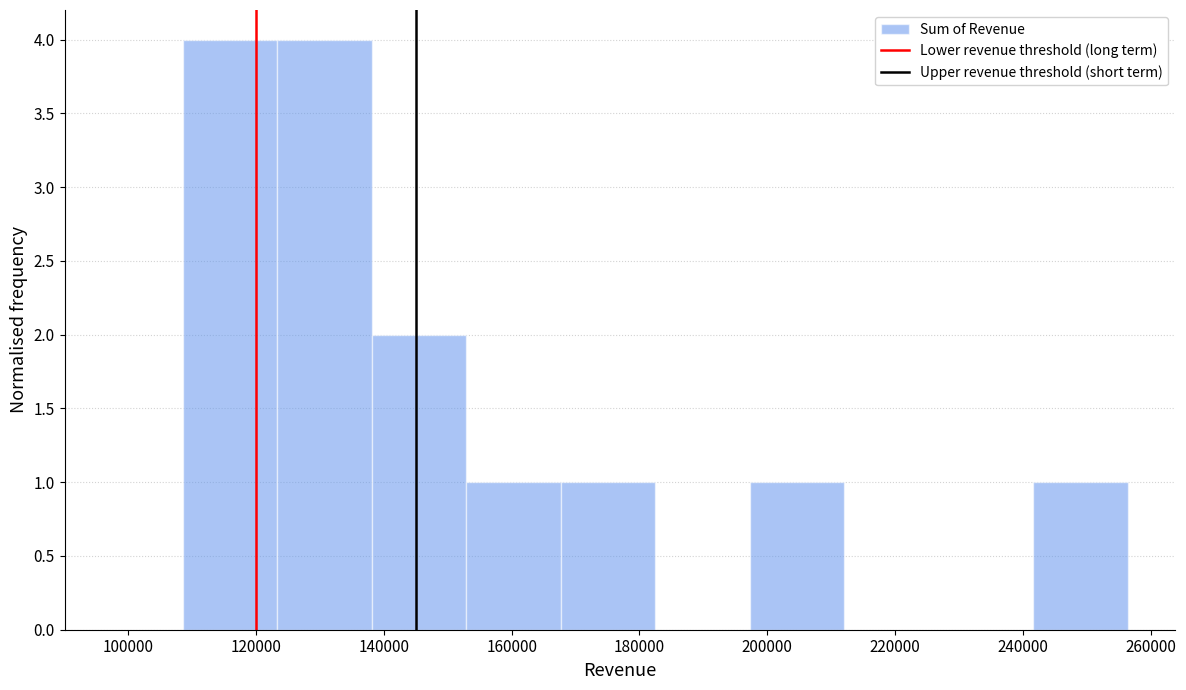

Reading left to right, transcribe this chart: for each bar, give the range it covers on the x-axis and its height. Neither the bar edges nor the heights are printed on the chart, so give them approximately, as read against the axes.

108000 to 124000: 4
124000 to 138000: 4
138000 to 152000: 2
152000 to 168000: 1
168000 to 182000: 1
182000 to 198000: 0
198000 to 212000: 1
212000 to 226000: 0
226000 to 242000: 0
242000 to 256000: 1